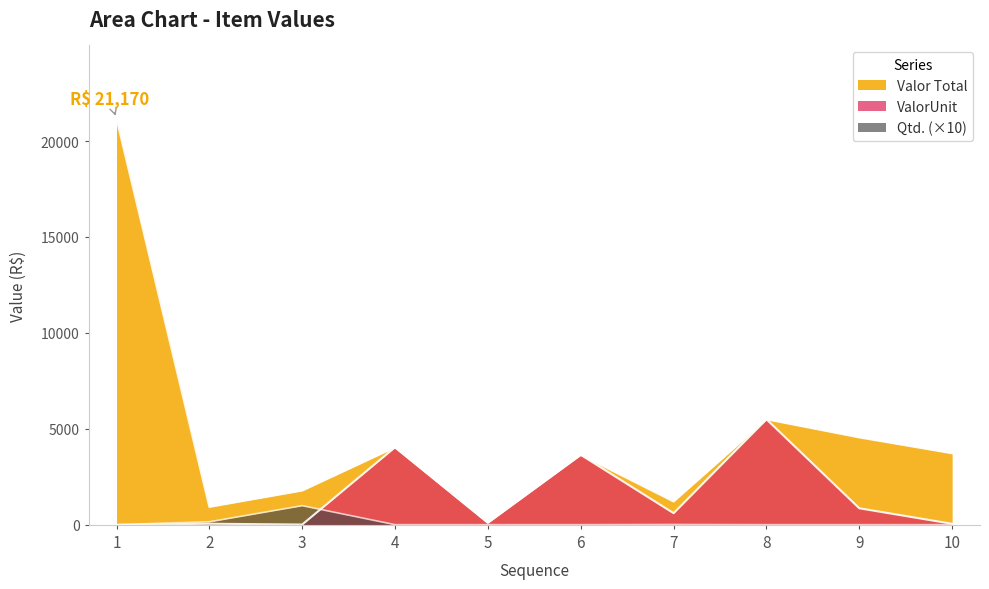

What is the average value of the ValorUnit series?

1491.2